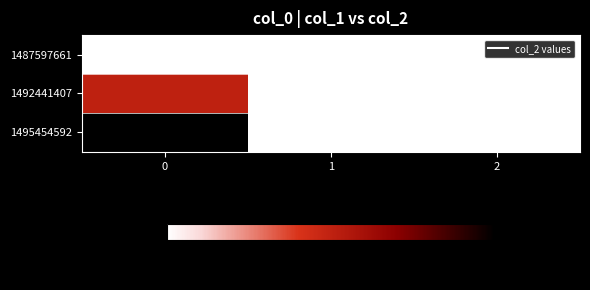

Which series has the largest total across all categories?

1495454592